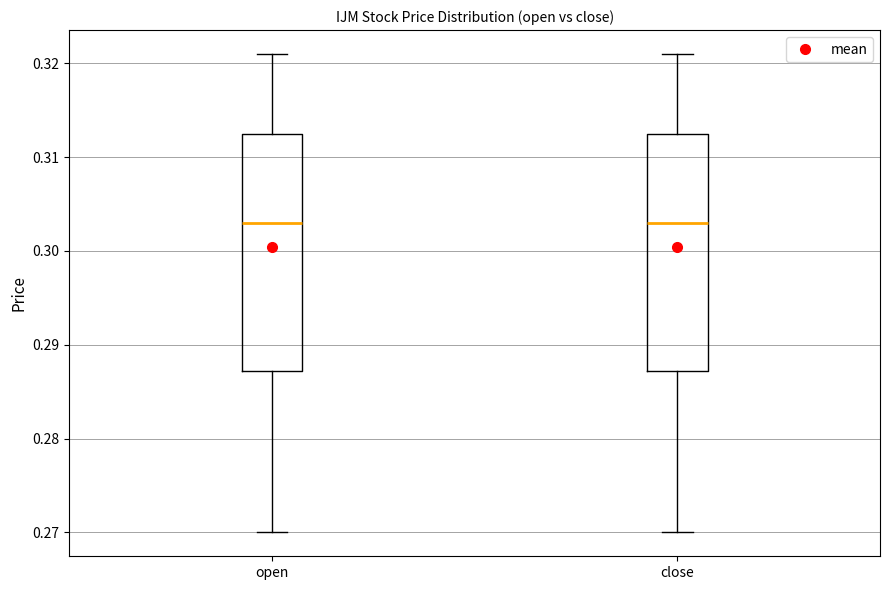

Reading left to right, read every box against the y-axis: the position of its median line, the range the box covers, and the ends of its whiskers. The values are not printed on the chart, so give them approximately, as read against the axis.

open: median 0.303, box 0.287 to 0.313, whiskers 0.270 to 0.321
close: median 0.303, box 0.287 to 0.313, whiskers 0.270 to 0.321